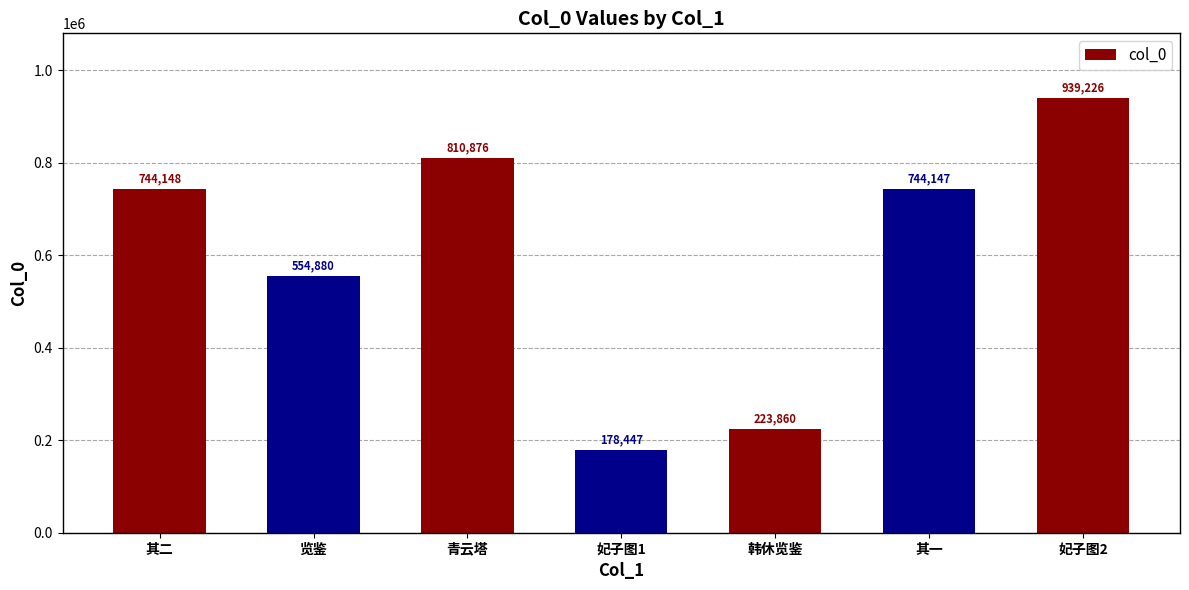

What is the label of the 5th bar from the left?

韩休览鉴